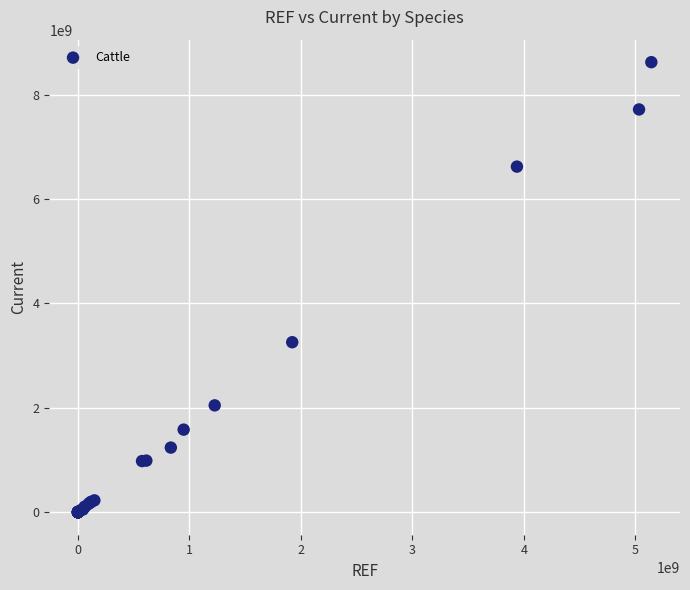

What Y value in the scatter plot is closest to 4310735616?

3256706008.2